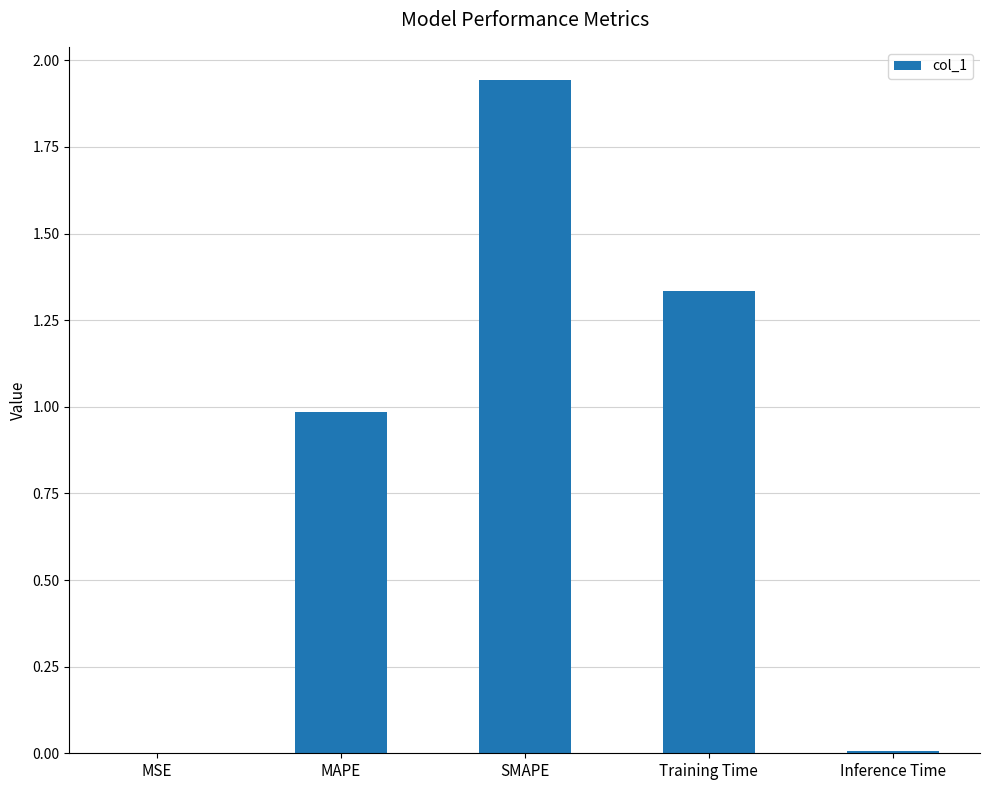

What is the change in value from MAPE to Training Time?

+0.3